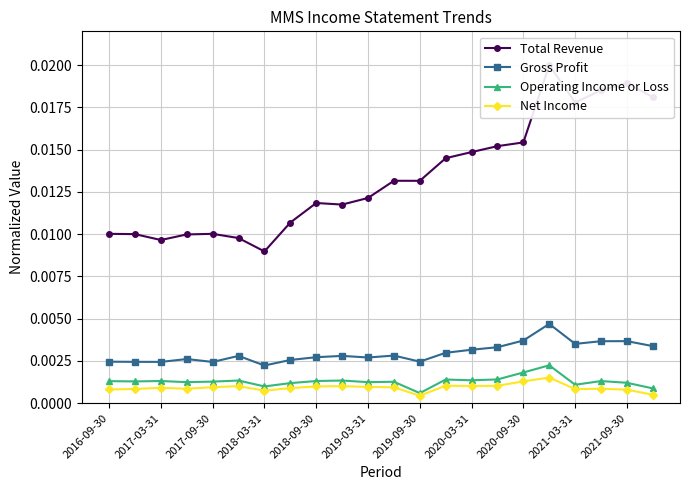

At how many categories does at least one series exceed 0?

22